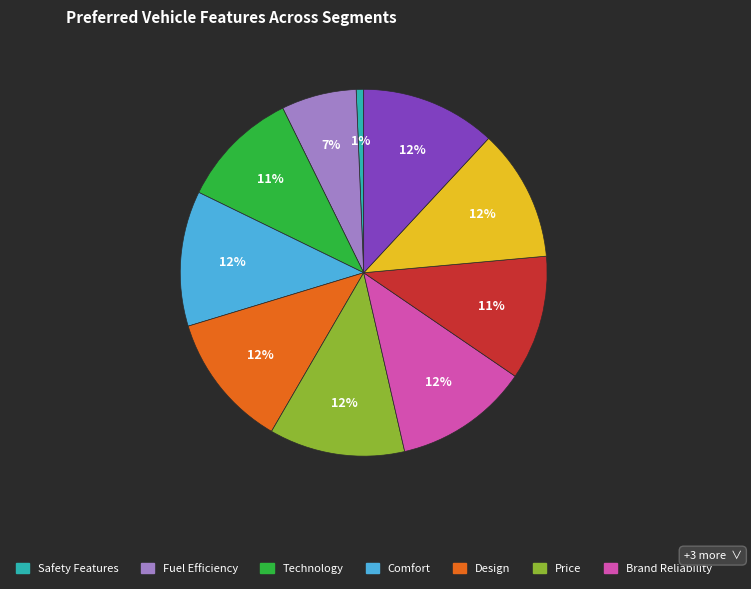

How many segments does this pie chart have?

10